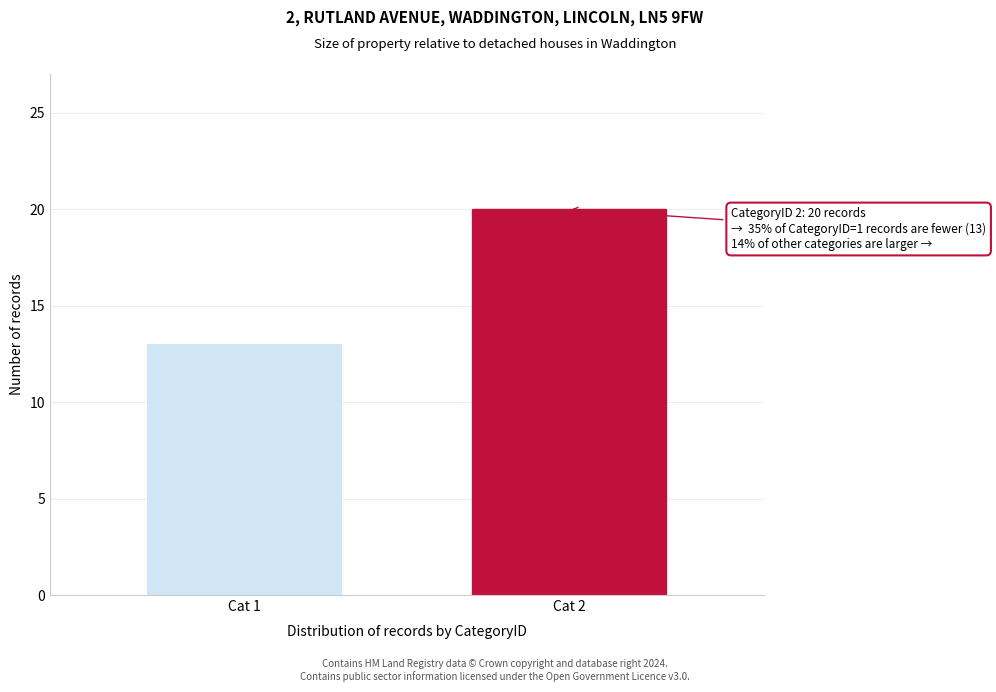

Reading left to right, what are all the values shown in this chart?

13	20